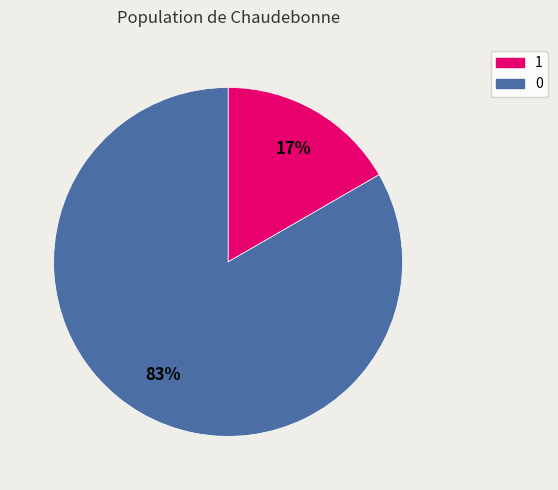

Combined, do 1 and 0 account for over 50%?

Yes